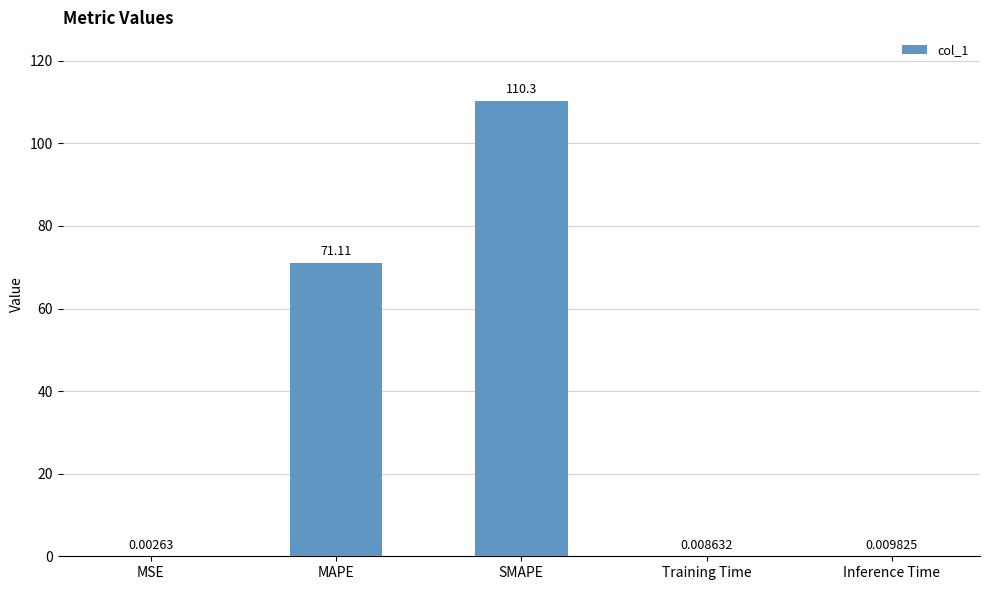

What is the sum of the values at Inference Time and MAPE?

71.1